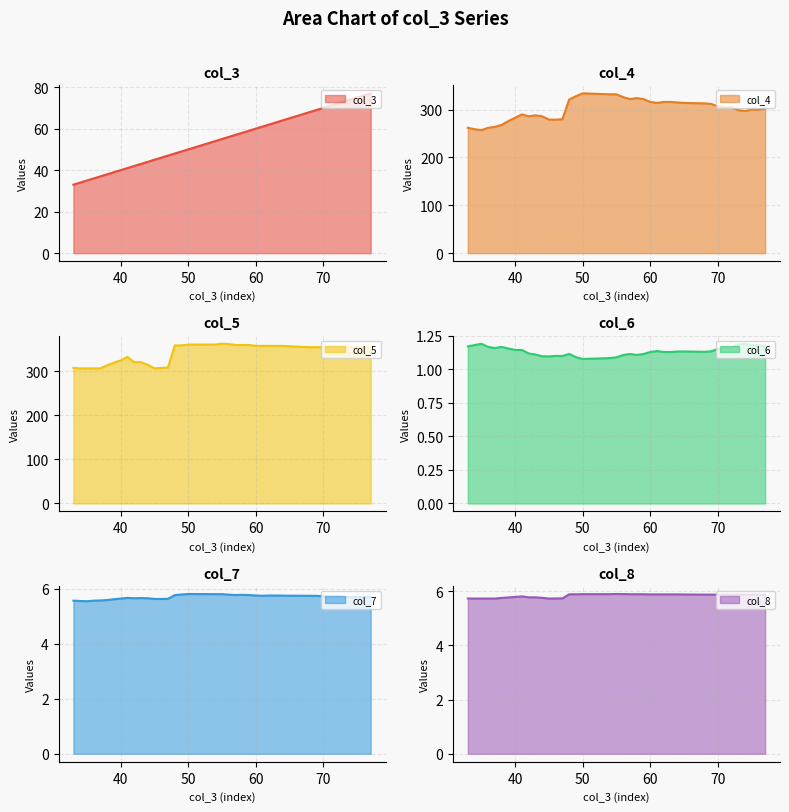

What is the difference between the col_5 values at 63 and 44?

43.0